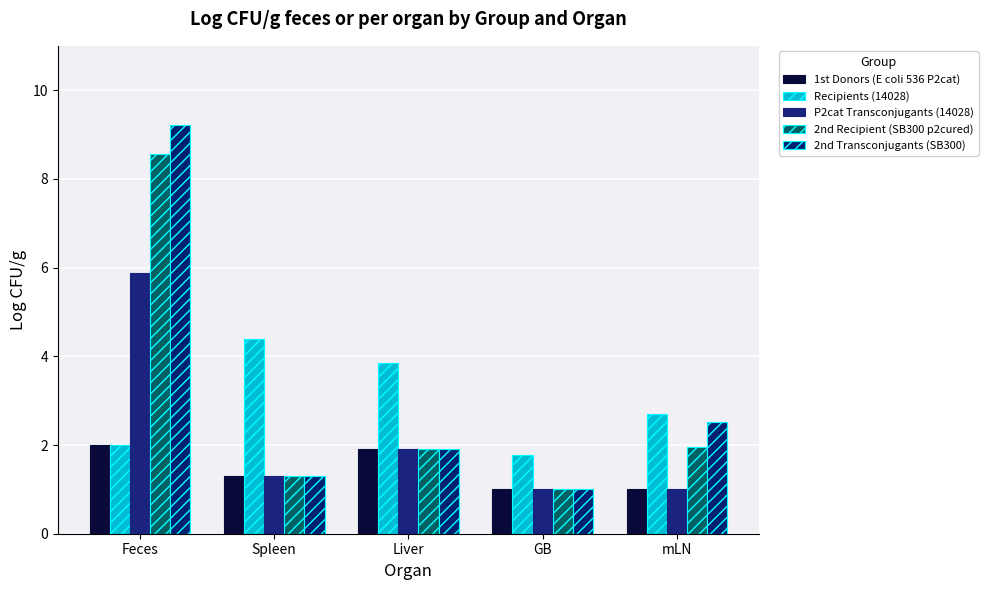

What is the sum of all Recipients (14028) values?

14.7